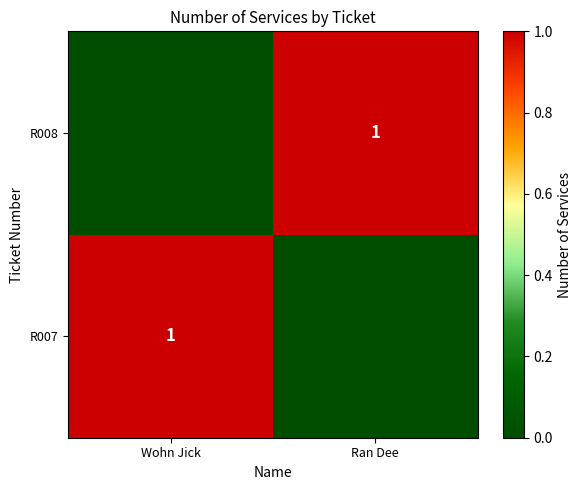

True or false: R007 has a value of 1 at Wohn Jick.

True